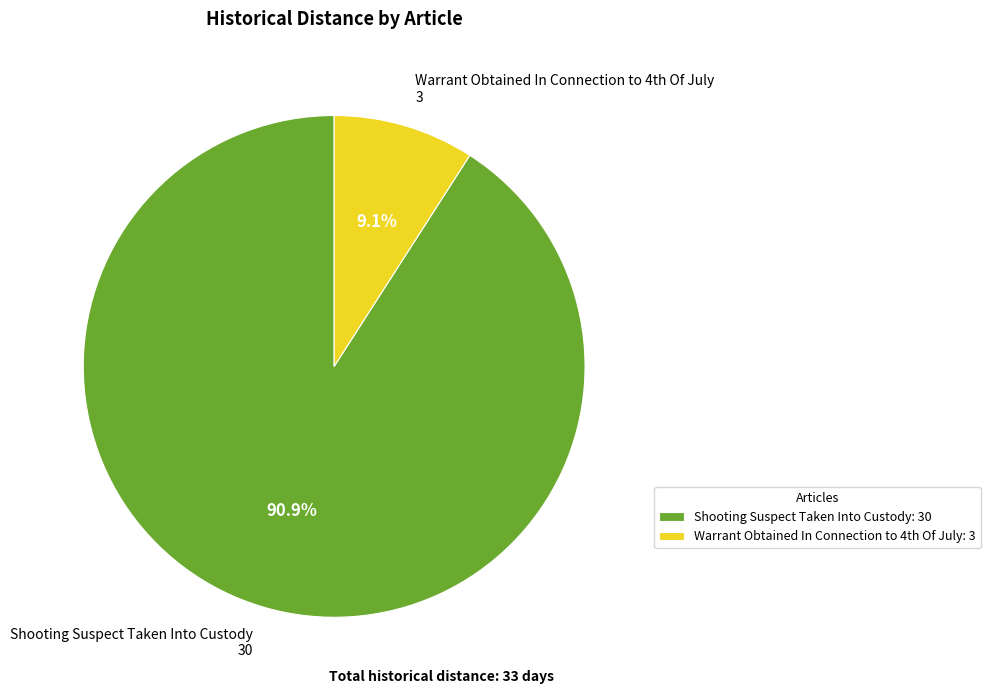

What is the largest slice in the pie chart?

Shooting Suspect Taken Into Custody